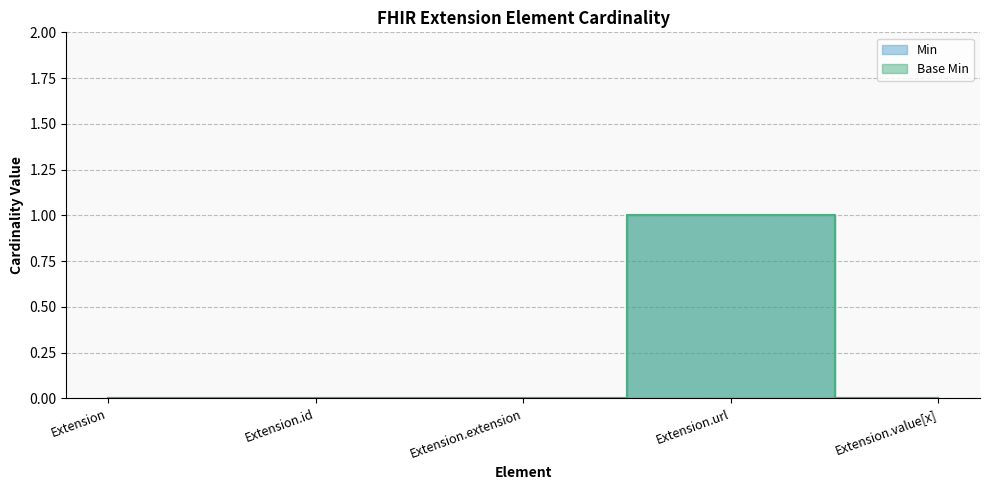

At how many categories does at least one series exceed 0?

1